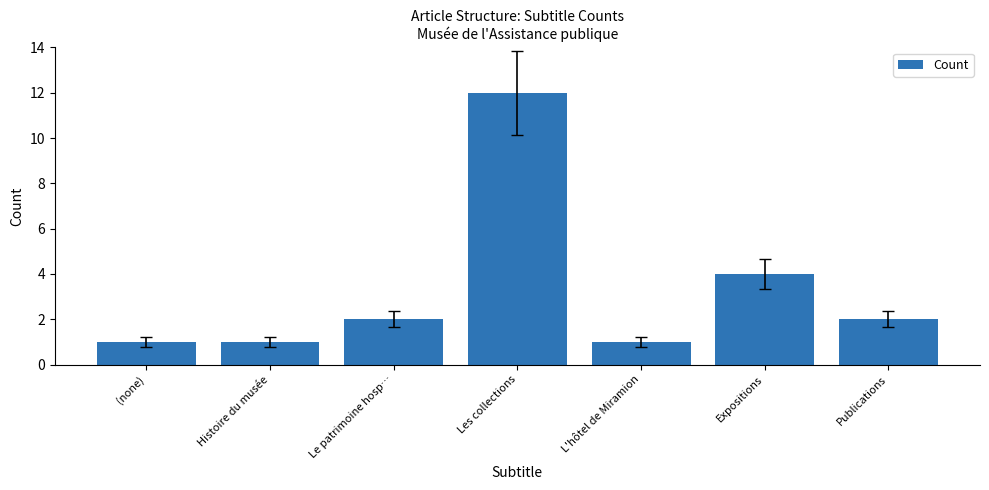

At which category does the chart reach its peak across all series?

Les collections